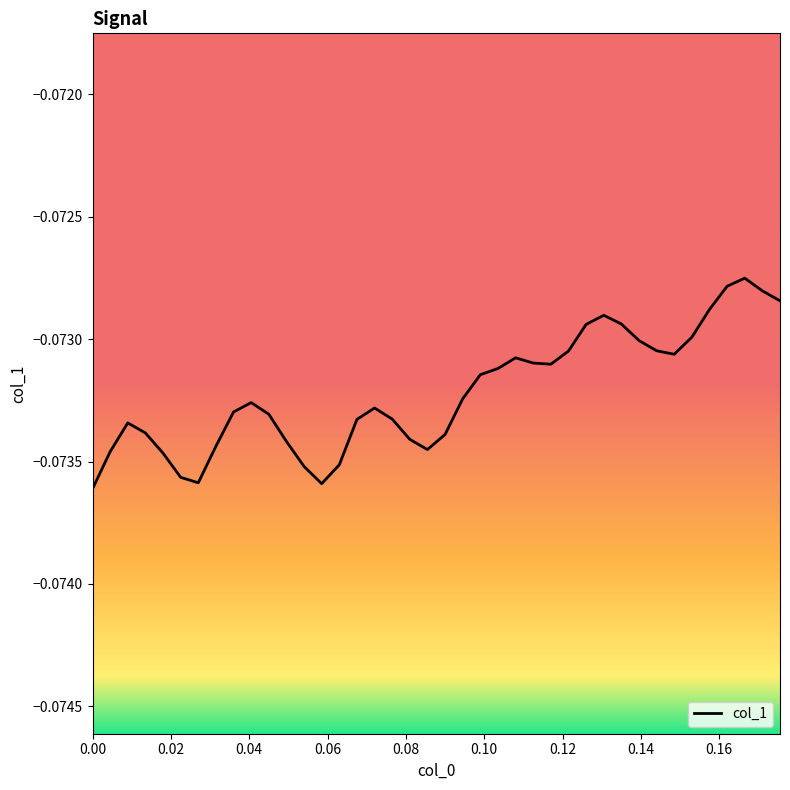

What is the sum of all values?

-2.9